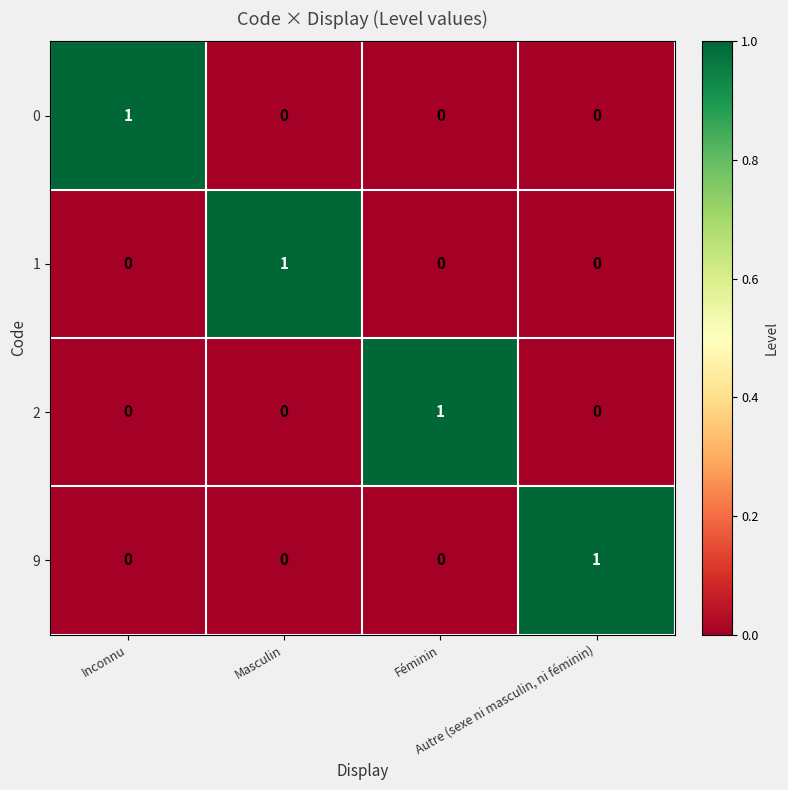

How many 1 values are between 0 and 1?

4